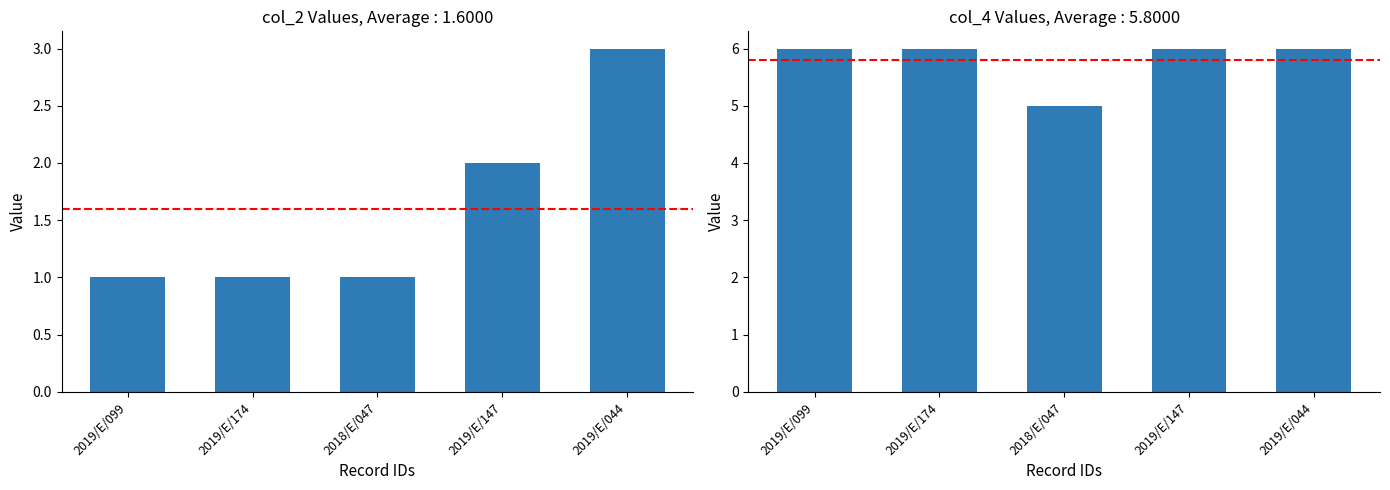

What is the sum of the col_4 values at 2019/E/099 and 2018/E/047?

11